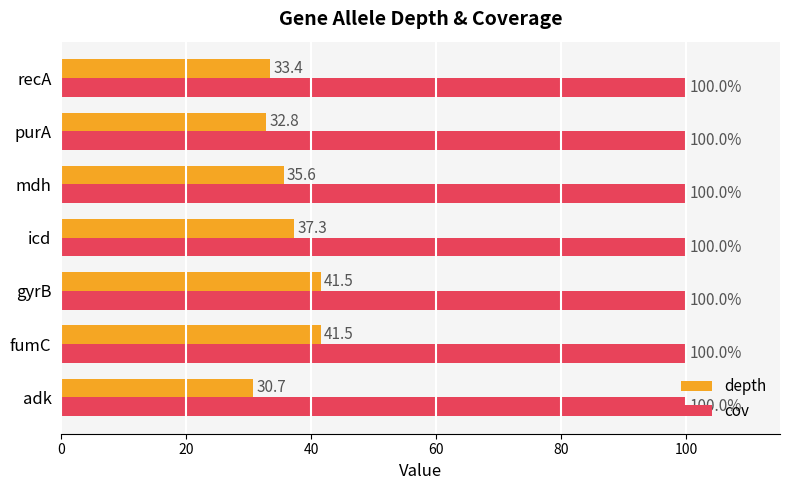

Rank the series at icd from highest to lowest value.

cov, depth